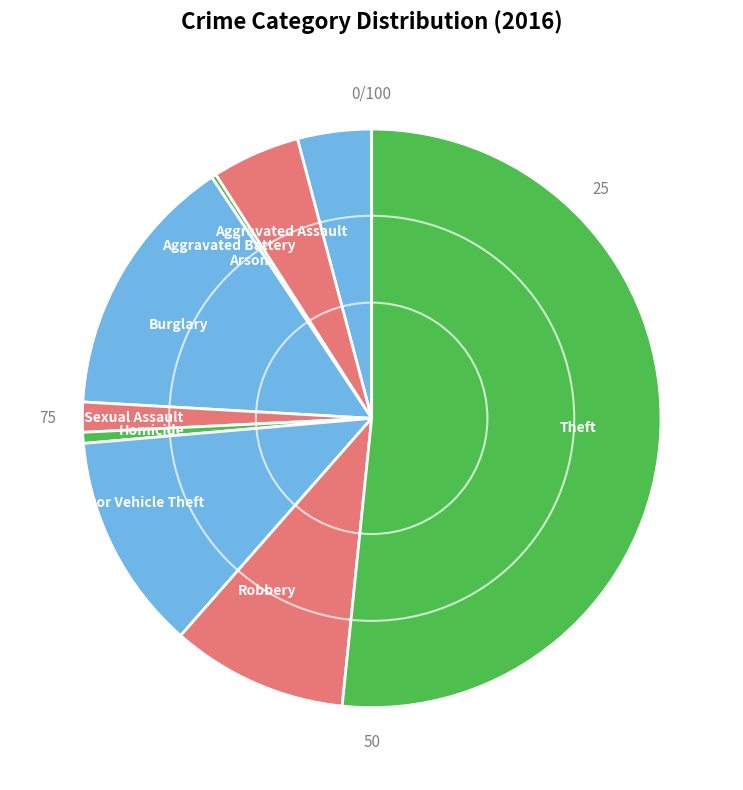

True or false: Homicide accounts for 1% of the total.

True